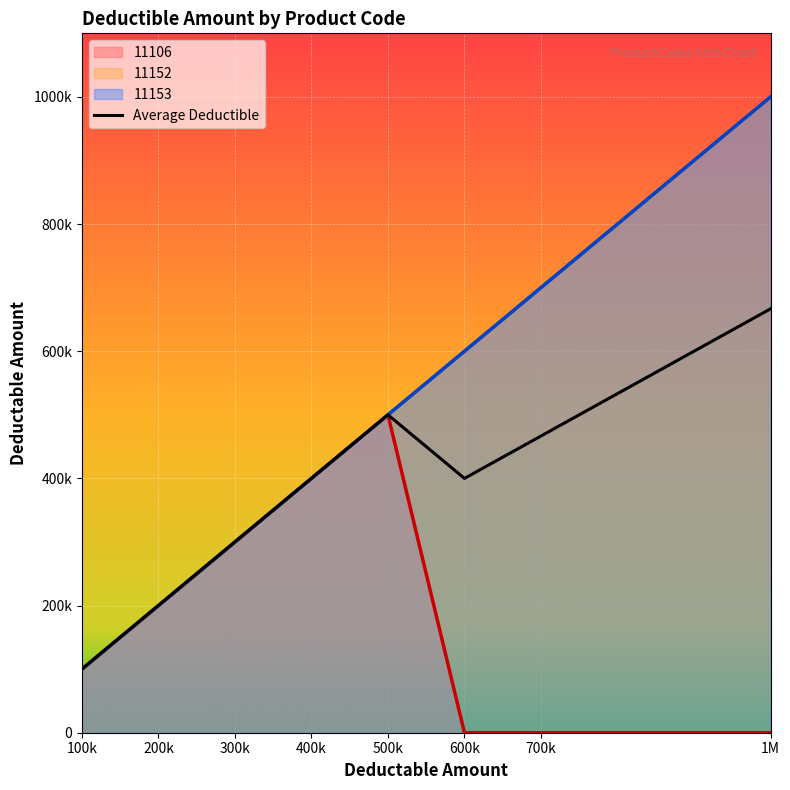

The chart shows a value of 666666.7 at 1M. True or false?

True